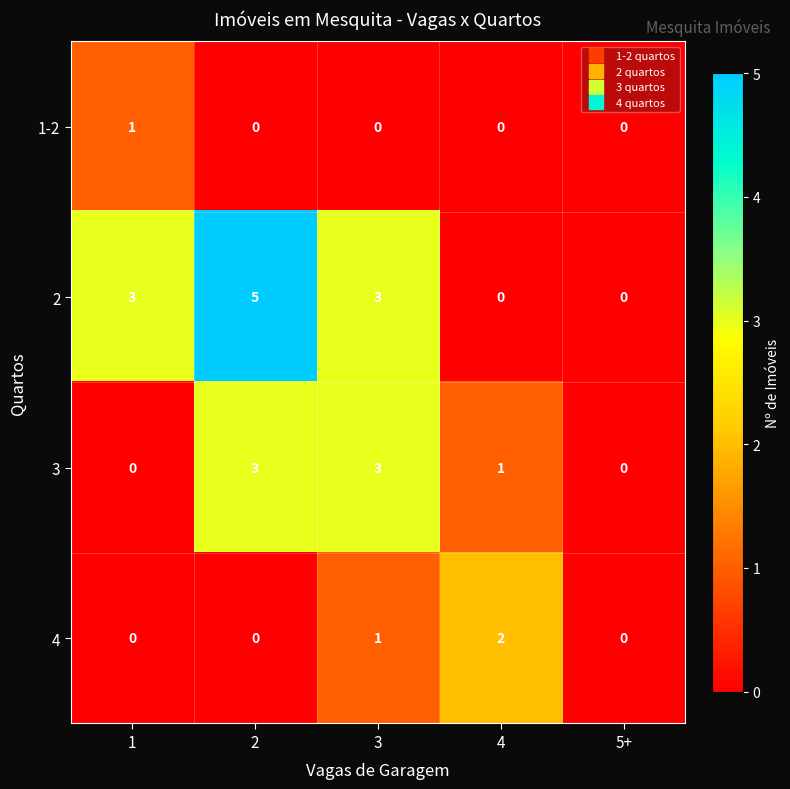

The 4 series shows 0 at 5+. True or false?

True